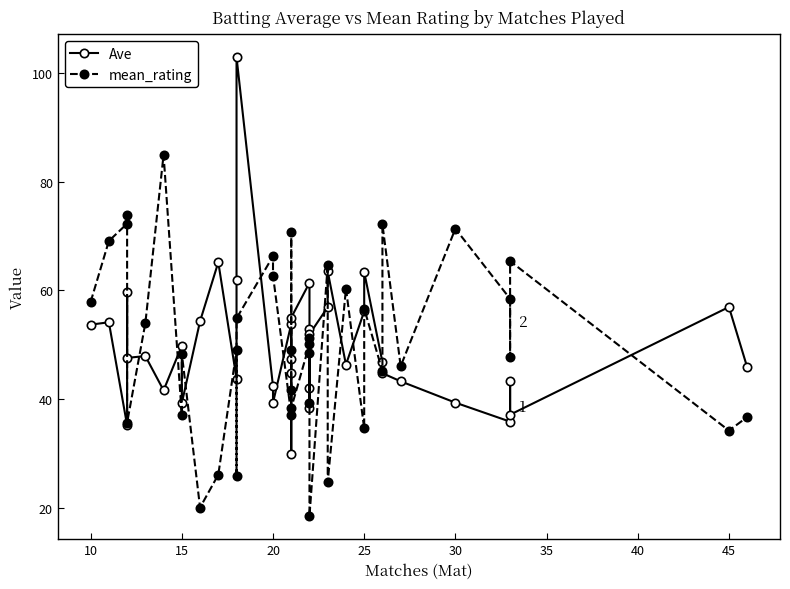

Reading left to right, list all the values displayed in this chart.

Ave: 53.7	54.1	35.2	59.7	47.6	47.9	41.6	49.8	39.2	54.3	65.2	43.7	62.0	103.0	42.3	39.3	53.8	44.9	29.9	47.4	55.0	61.4	52.8	38.3	42.1	51.9	56.9	63.5	46.3	56.1	63.4	46.8	44.8	43.3	39.3	35.8	43.3	37.1	57.0	45.9
mean_rating: 57.9	69.1	72.3	73.9	35.6	54.0	85.0	37.0	48.4	20.0	26.1	49.0	25.8	54.9	66.3	62.7	37.1	41.7	70.8	49.0	38.3	50.1	39.2	51.3	48.5	18.4	64.7	24.7	60.4	34.6	56.6	45.1	72.2	46.0	71.4	58.5	47.8	65.4	34.2	36.7